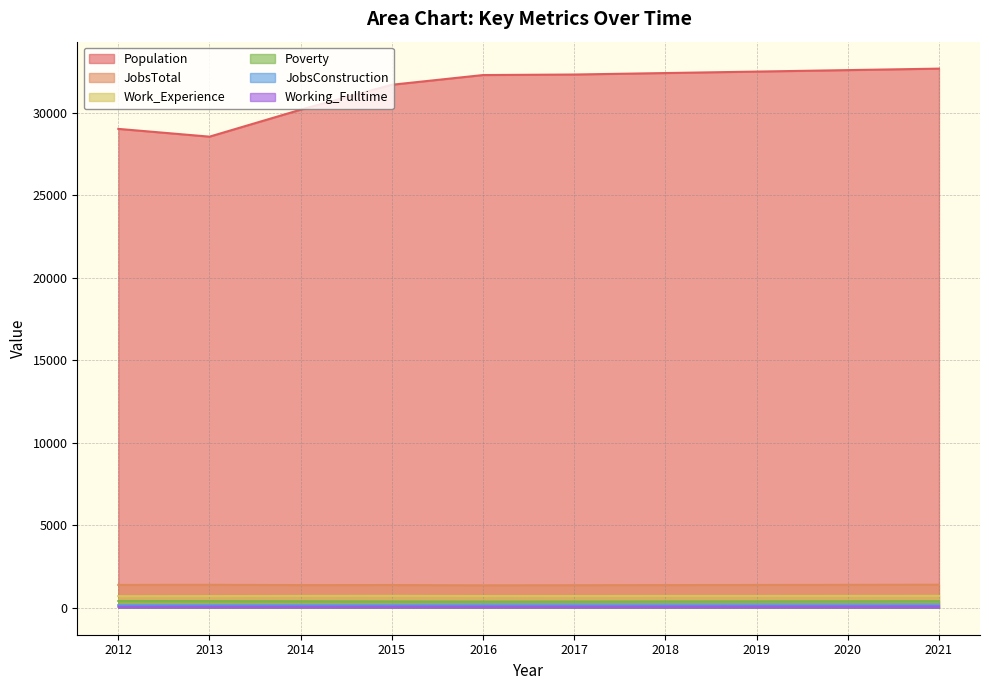

What is the average value of the Poverty series?

392